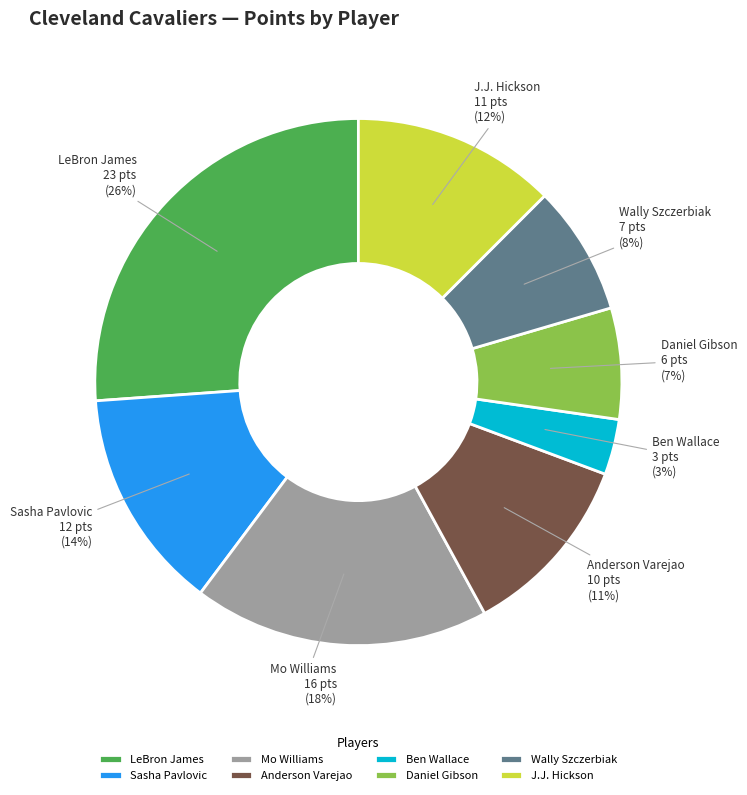

How many slices are in this pie chart?

8